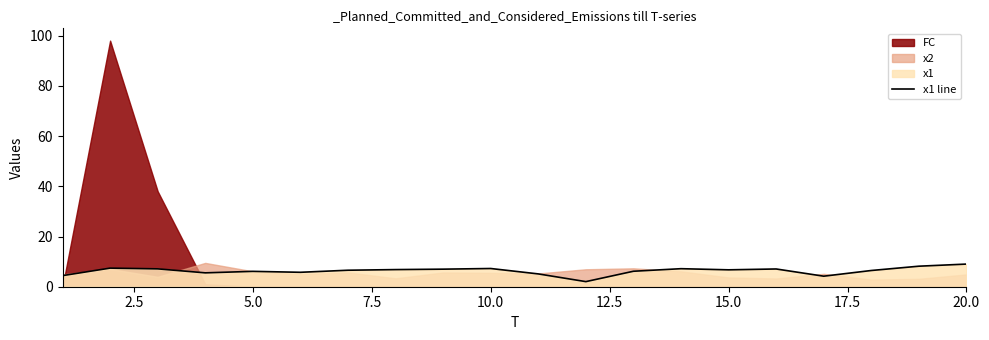

What is the maximum value for x1 line?

9.0